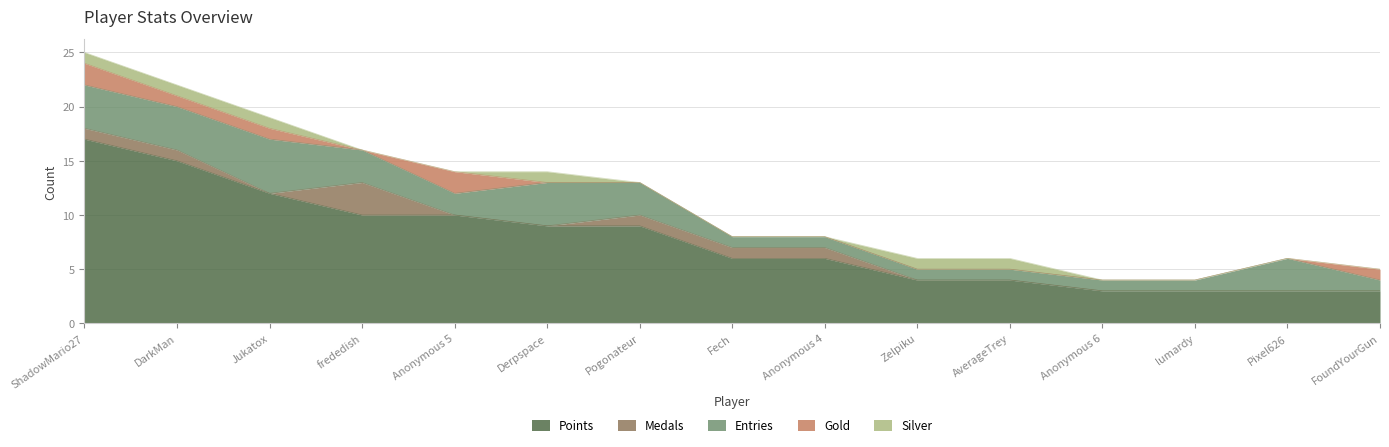

What is the total value across all series at AverageTrey?

6